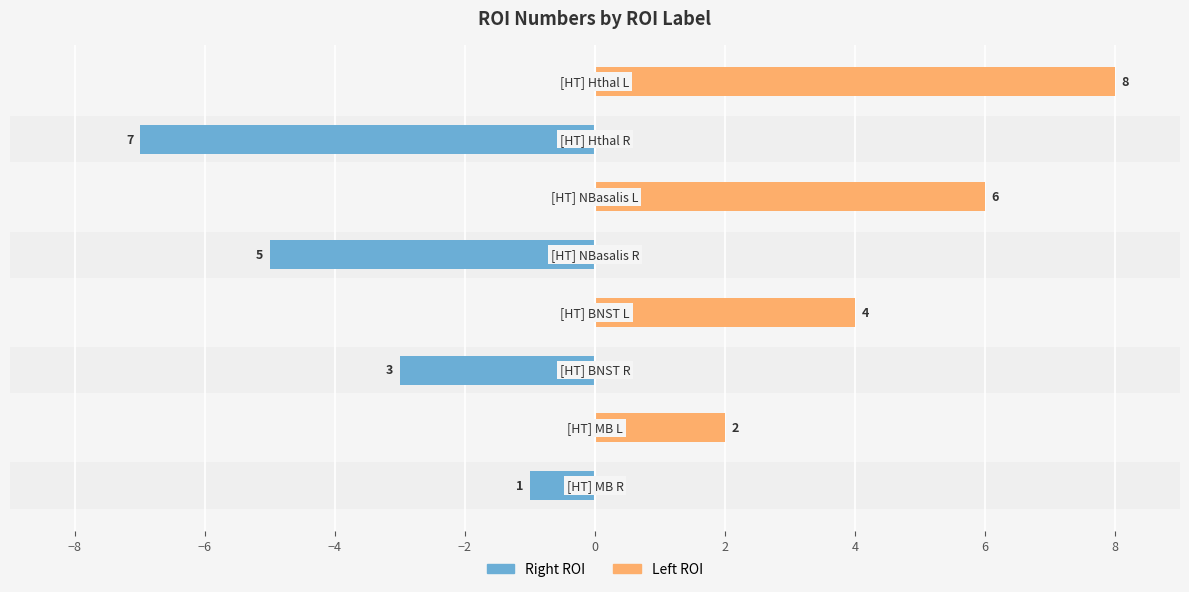

True or false: Right ROI has a value of 0 at 0.

True